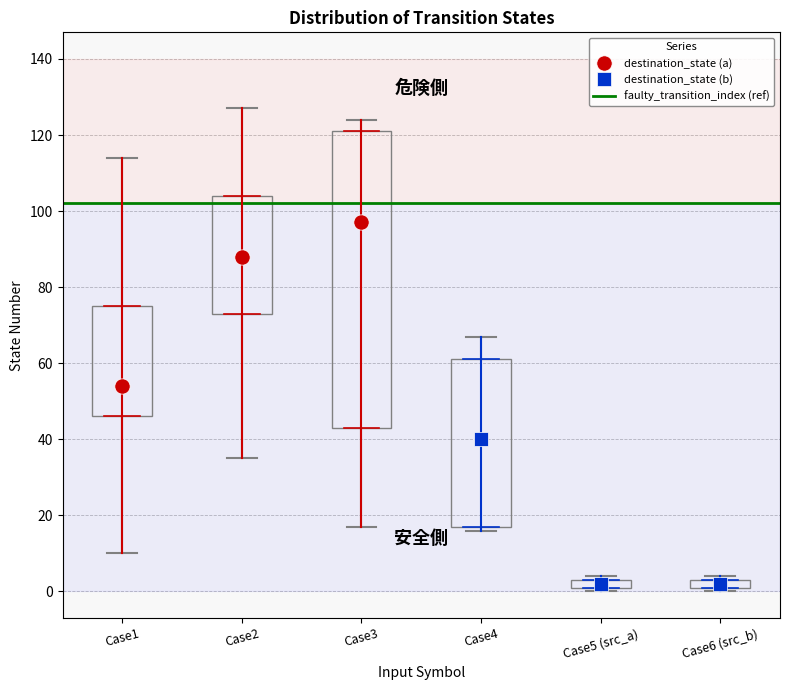

Where is the upper edge of the box for Case1 on the y-axis? The values are not printed on the chart, so give them approximately, as read against the axis.

76